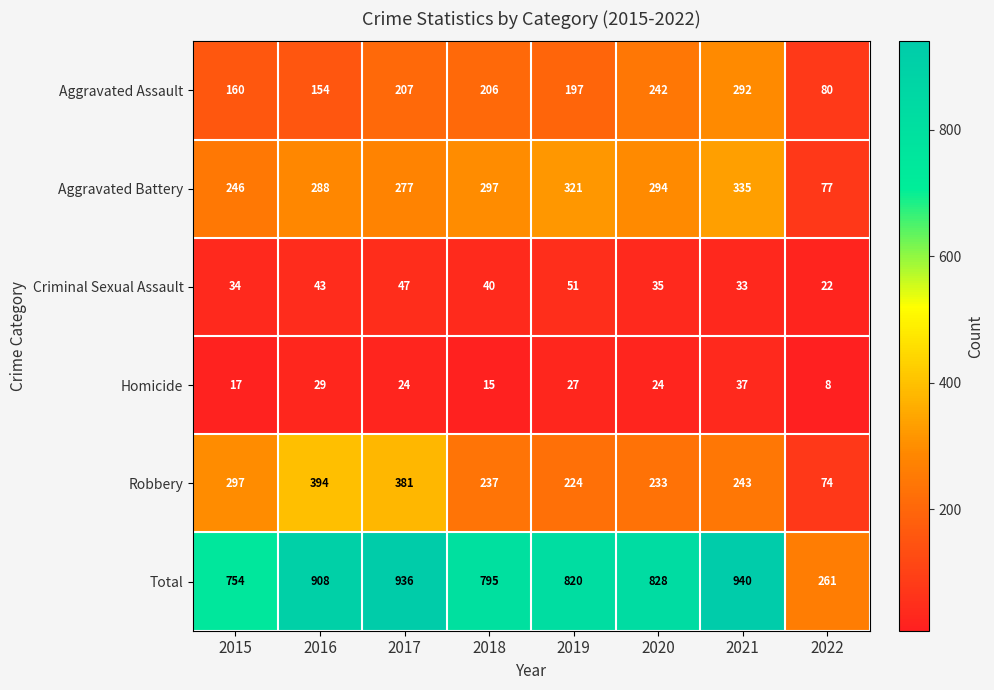

Which series has the widest spread of values?

Total